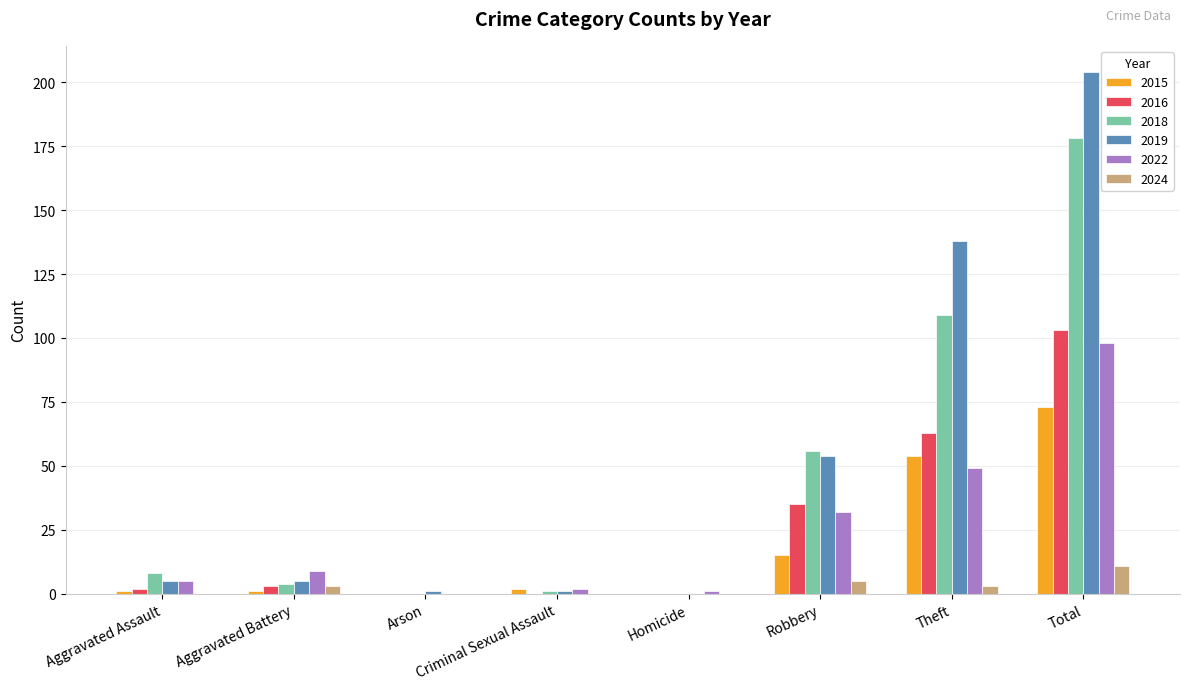

Which label corresponds to the largest value in the chart?

Total